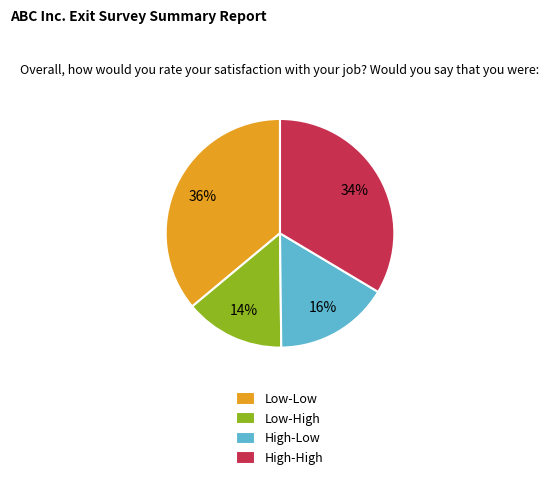

Count the number of slices in the pie.

4